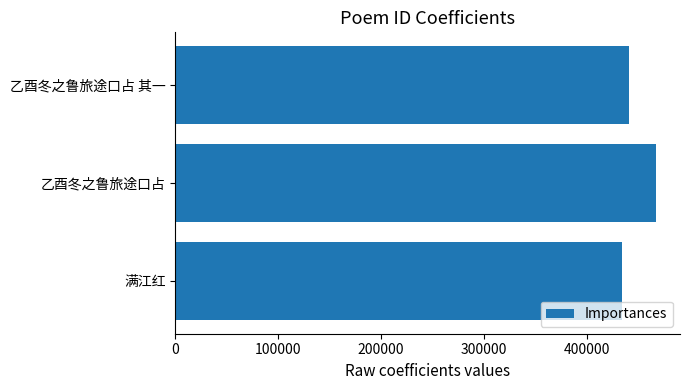

What is the difference between the second highest and minimum values?

6571